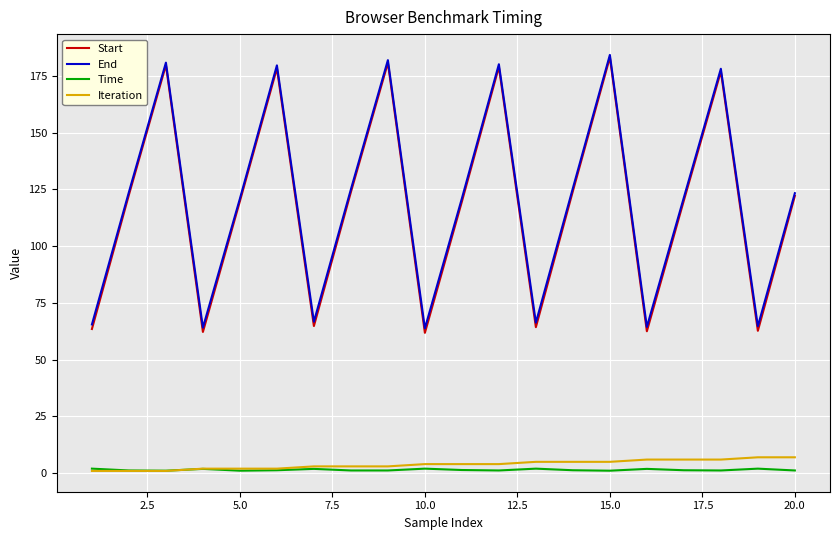

In Start, how many points are lower than both neighbors (excluding endpoints)?

6